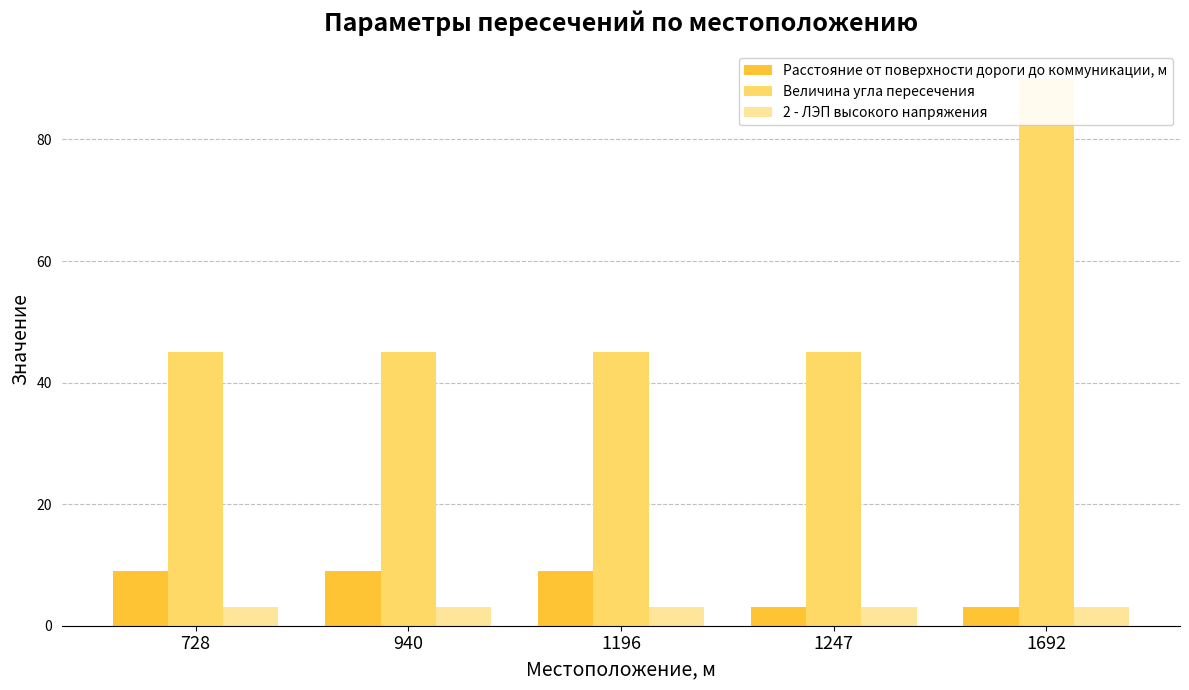

What is the difference between the highest and lowest values at 1247?

42